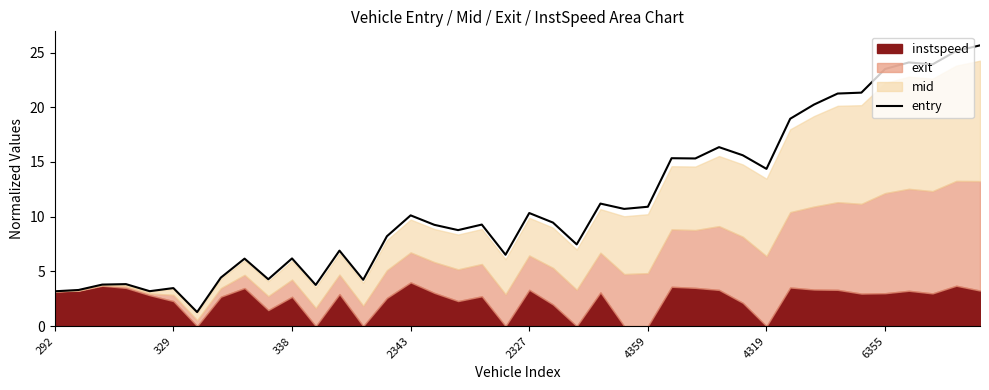

How many interior local peaks (higher than both neighbors) does the data have?

12